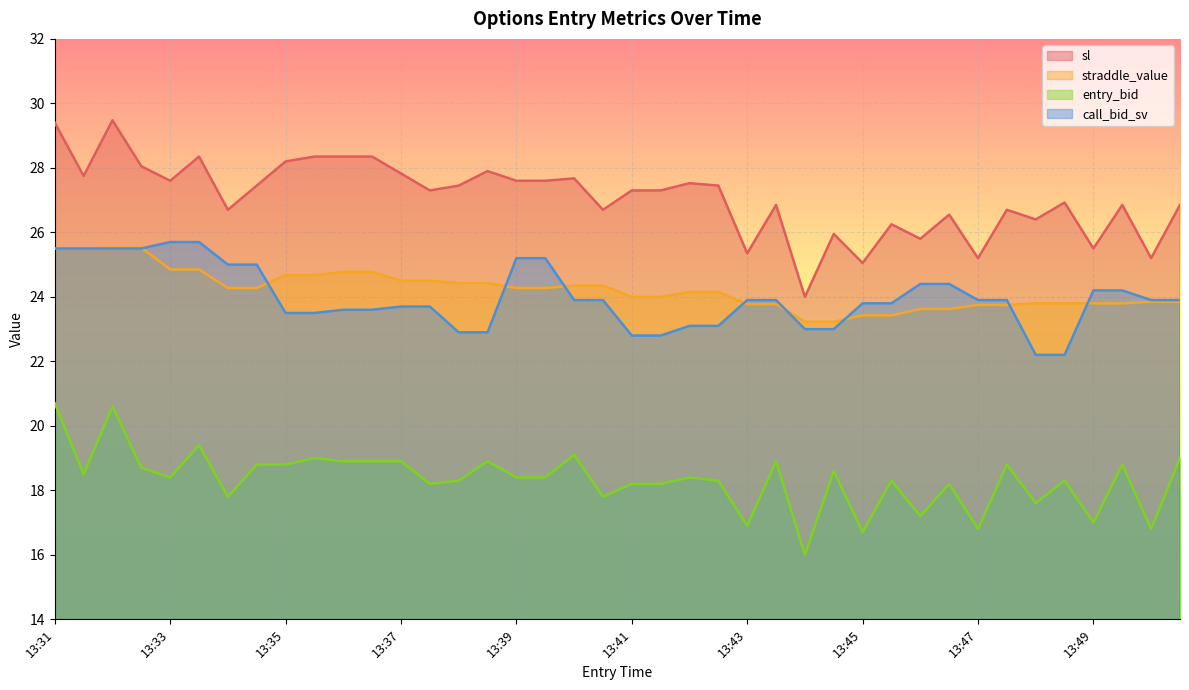

What is the spread (max minus min) of values at 13:43?

8.5